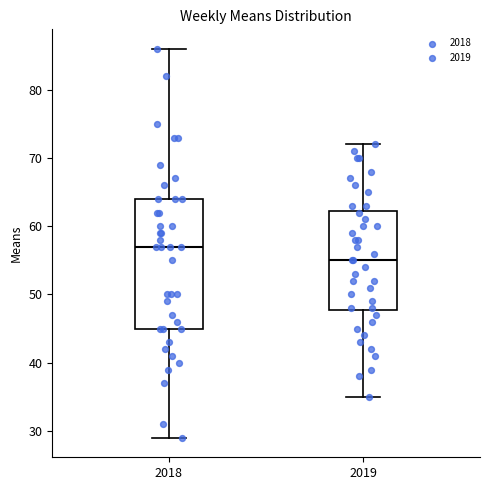

Reading left to right, transcribe this box plot: for each box, give where its median line is, the range the box spans, and where its two whiskers end, as read against the y-axis. The values are not printed on the chart, so give them approximately, as read against the axis.

2018: median 57, box 45 to 64, whiskers 29 to 86
2019: median 55, box 48 to 62, whiskers 35 to 72